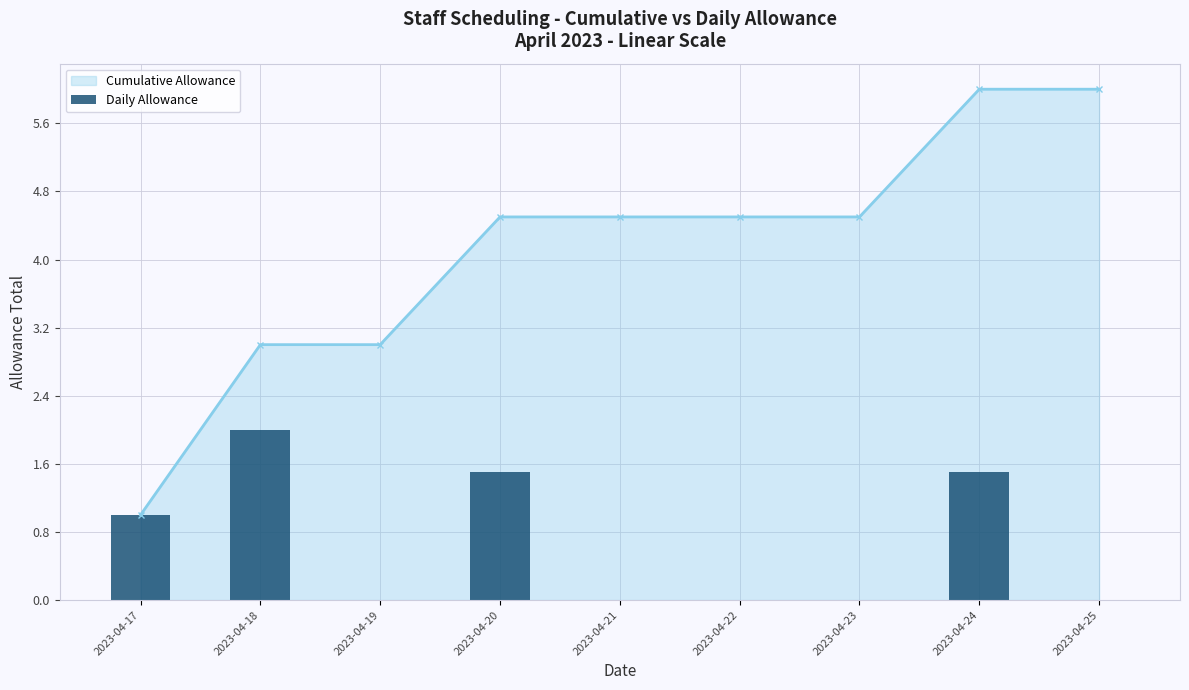

Reading right to left, transcribe all the data shown in this chart.

0.0	1.5	0.0	0.0	0.0	1.5	0.0	2.0	1.0